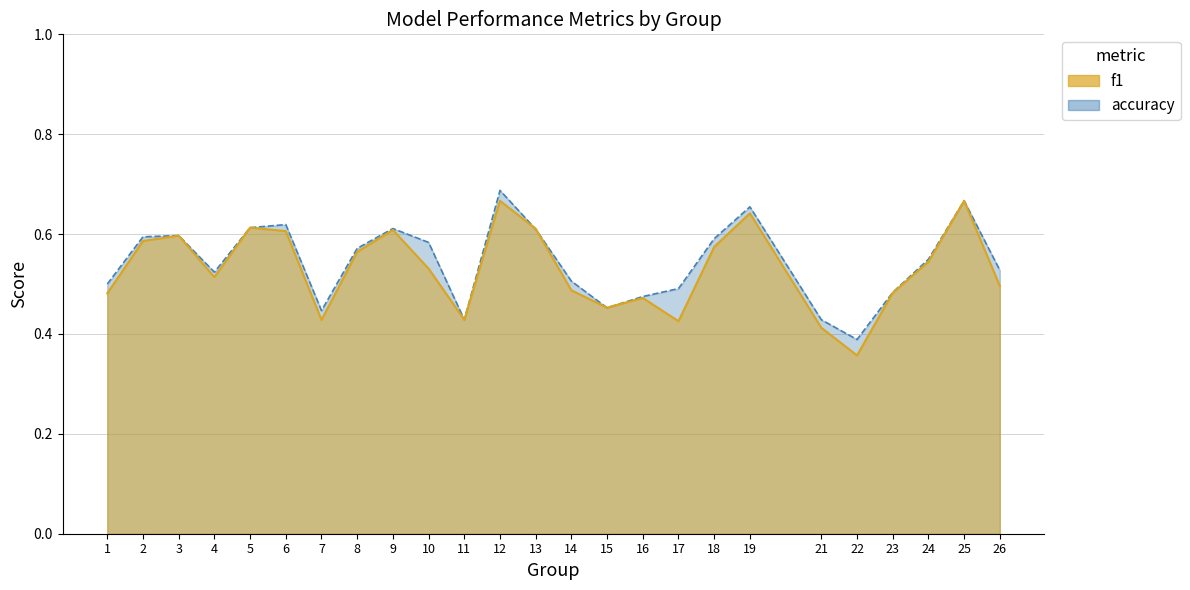

True or false: accuracy and f1 cross at least once.

True